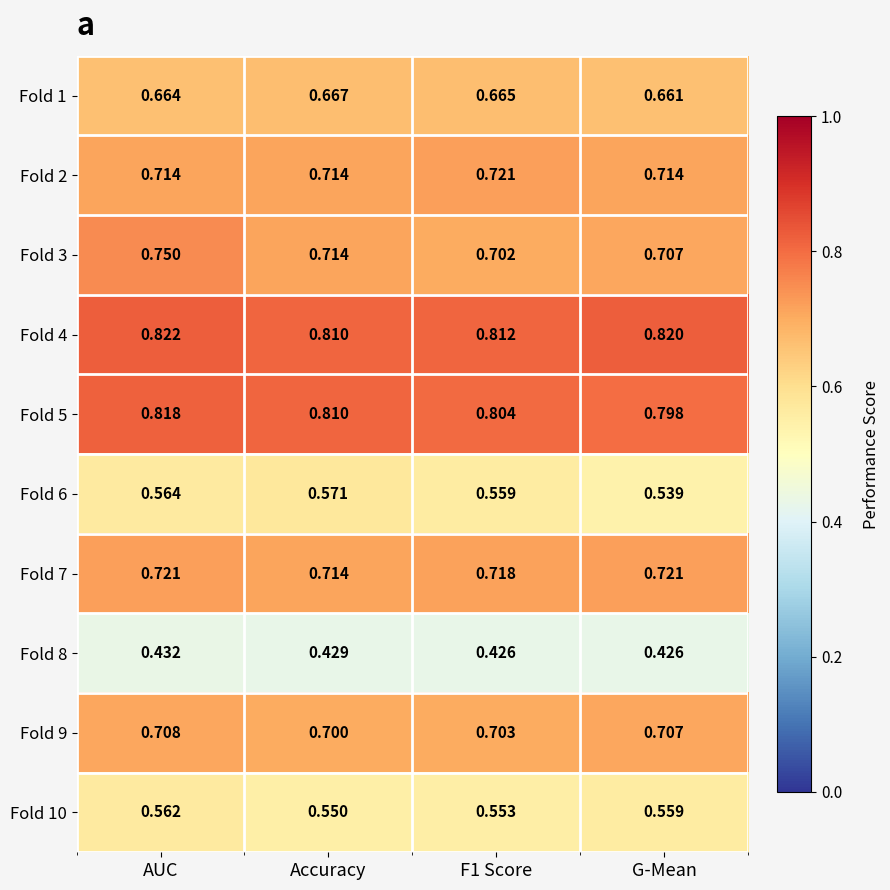

Rank the series at F1 Score from highest to lowest value.

Fold 4, Fold 5, Fold 2, Fold 7, Fold 9, Fold 3, Fold 1, Fold 6, Fold 10, Fold 8